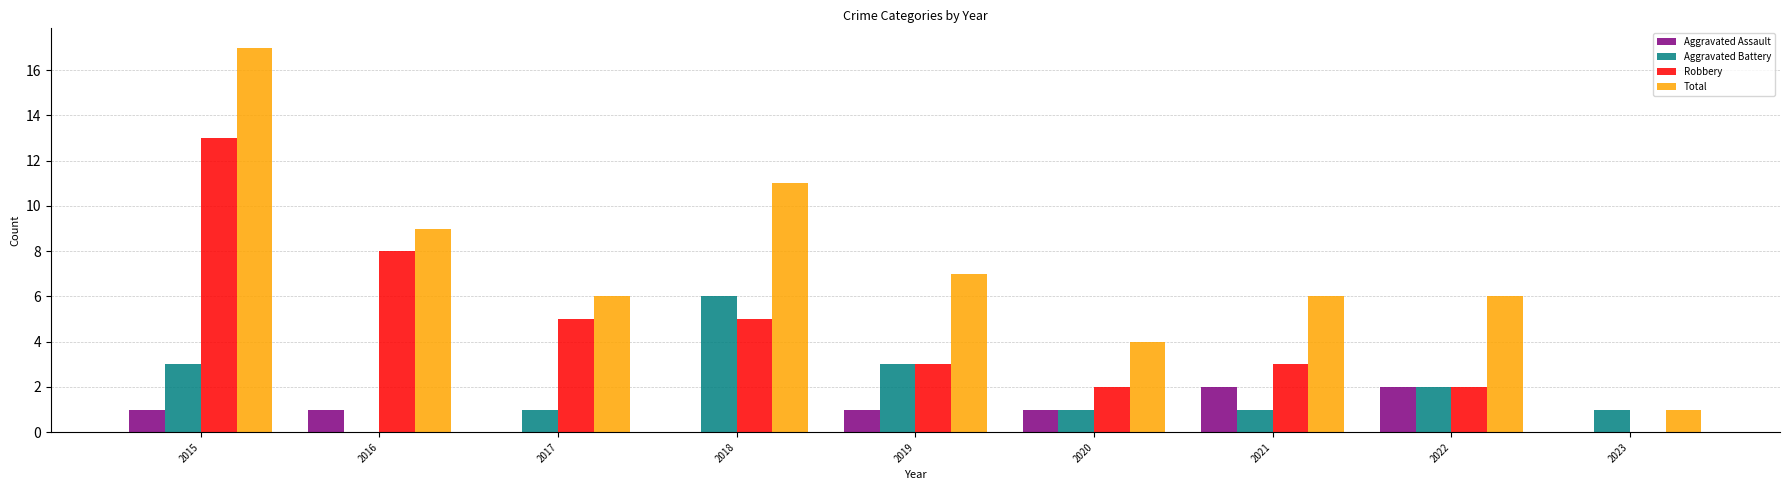

At which label does Total first exceed 6?

2015